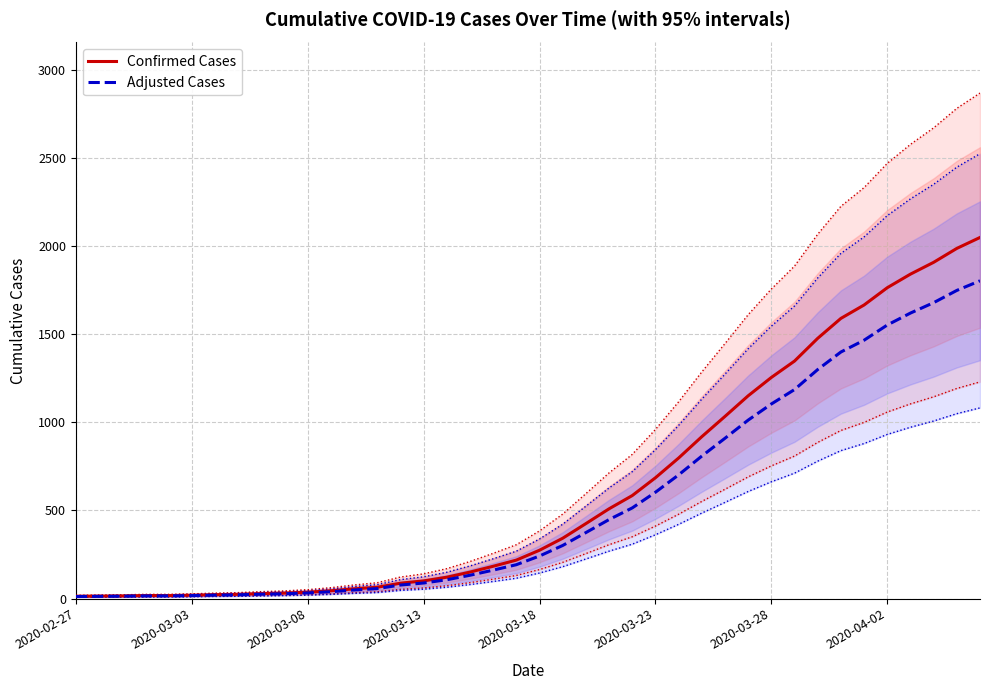

True or false: Confirmed Cases and Adjusted Cases intersect in this chart.

False